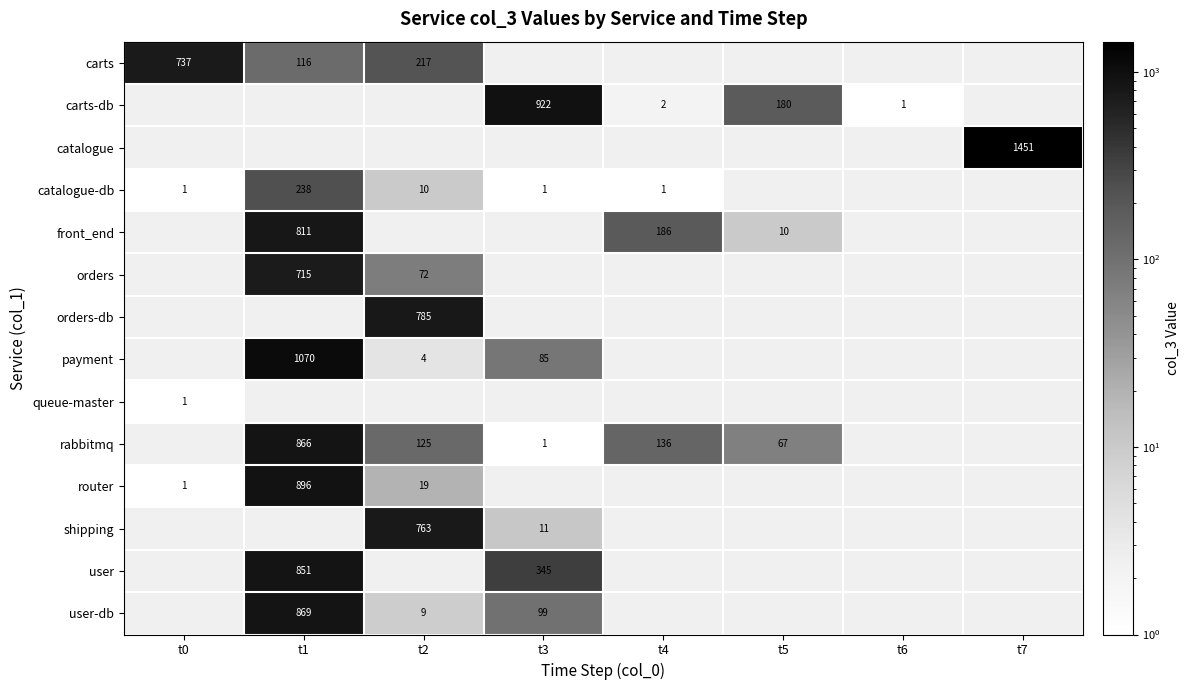

True or false: carts-db has a value of 262 at t3.

False